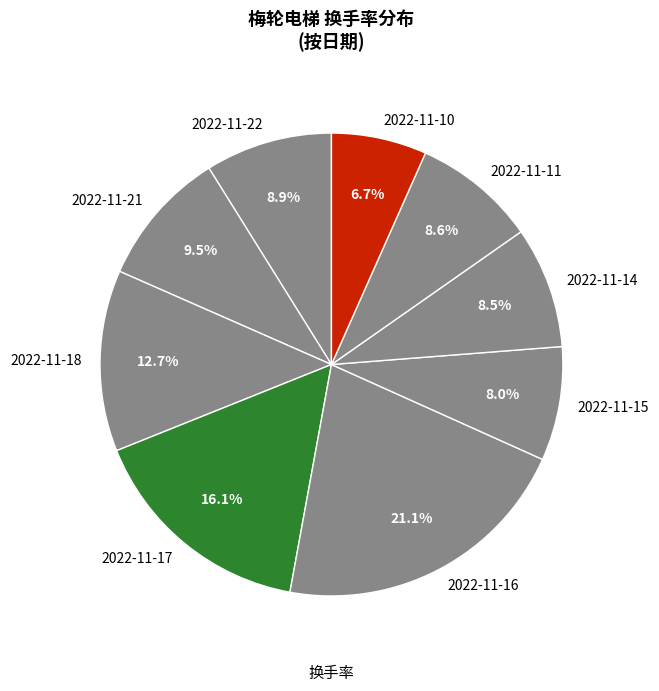

Combined, what portion of the pie is 2022-11-15 and 2022-11-21?

17.5%